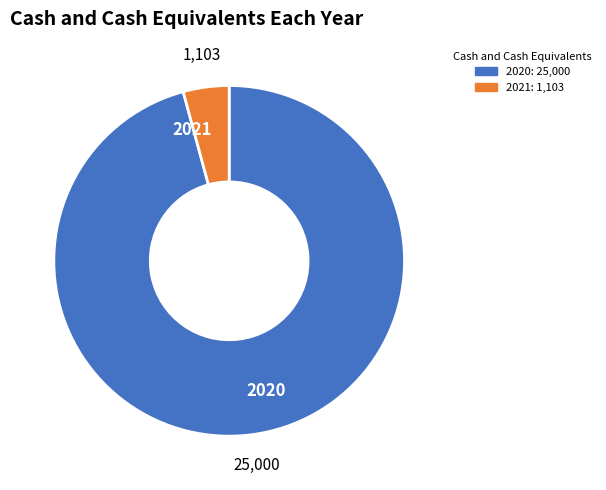

Is the sum of 2021 and 2020 greater than half?

Yes